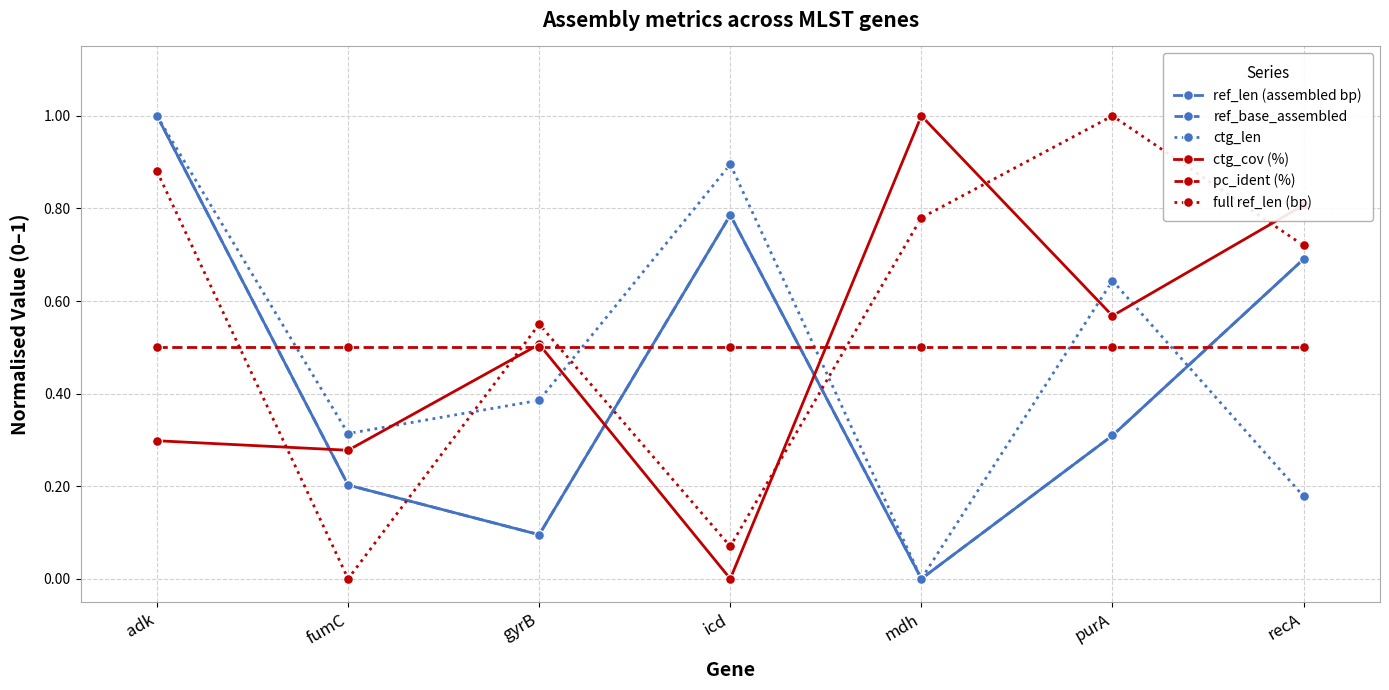

What is the difference between the highest and lowest values at purA?

0.7